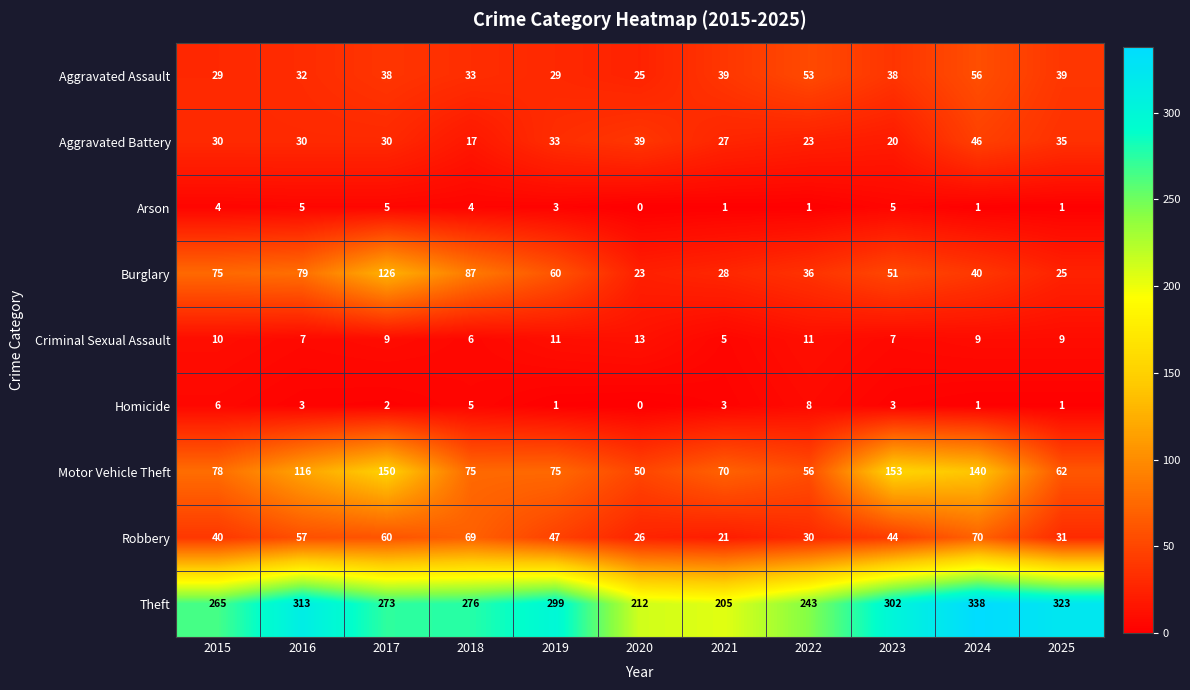

What is the sum of the Arson values at 2019 and 2015?

7